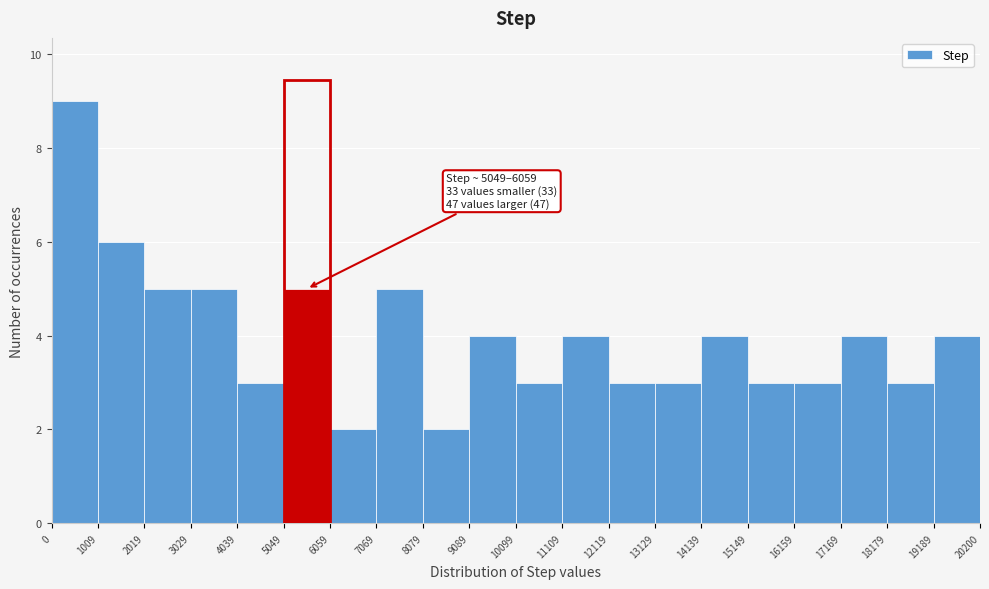

Over which range of the x-axis is the bar tallest?

0 to 1009